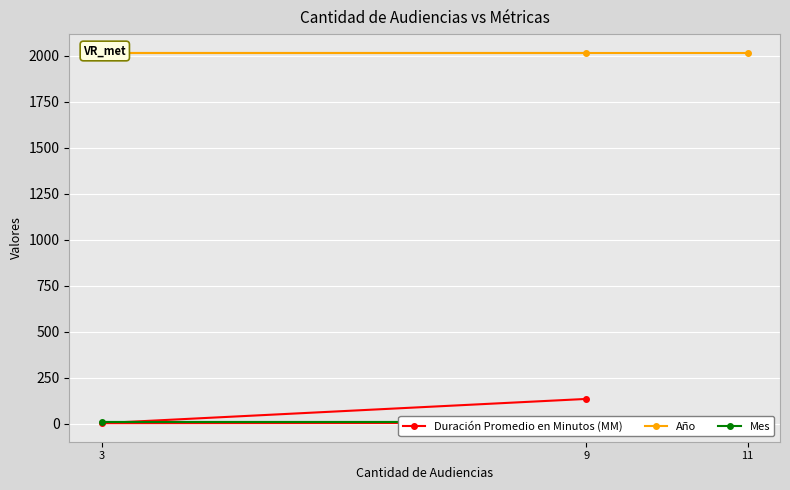

Reading left to right, what are all the values shown in this chart?

Duración Promedio en Minutos (MM): 9=134	3=2	11=4
Año: 9=2018	3=2018	11=2018
Mes: 9=7	3=7	11=7